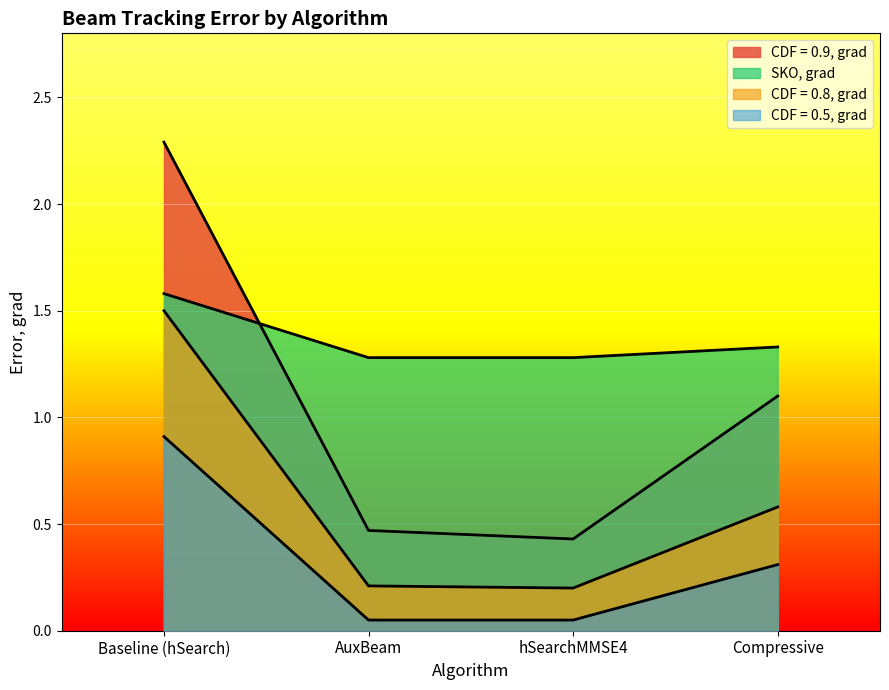

Which has a higher value, hSearchMMSE4 or Baseline (hSearch)?

Baseline (hSearch)